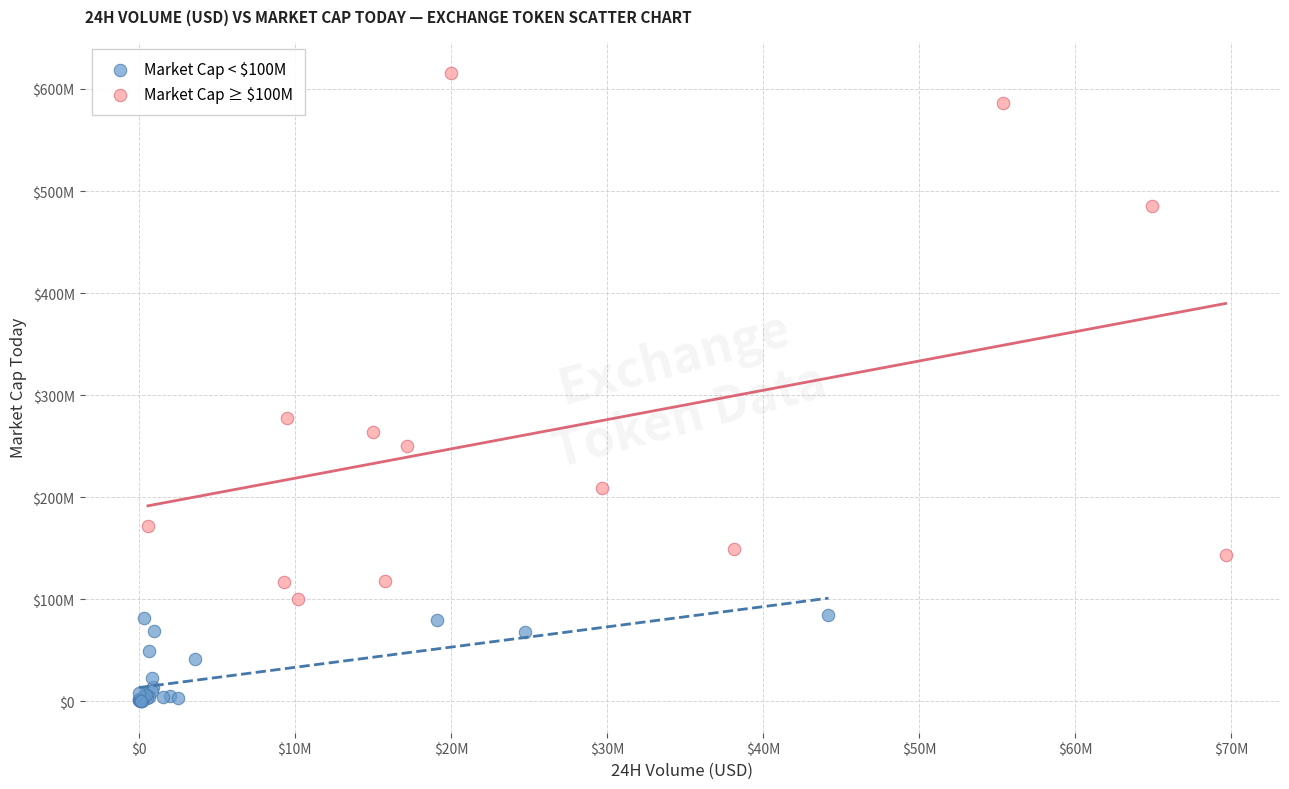

Which series has the largest Y range (max minus min)?

Market Cap ≥ $100M